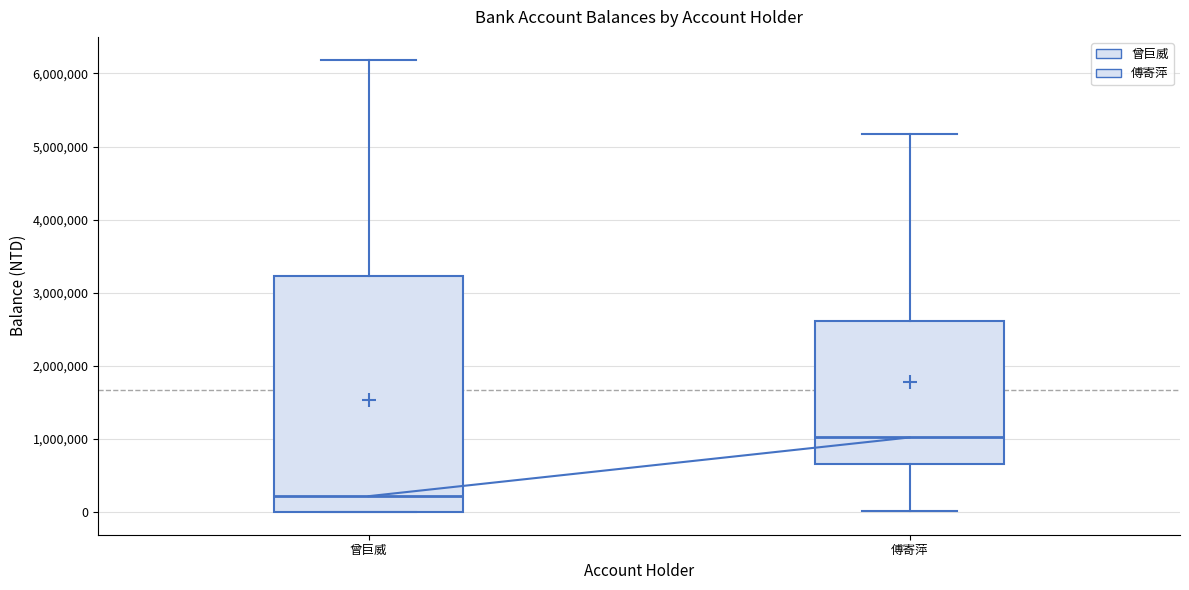

Reading left to right, transcribe this box plot: for each box, give where its median line is, the range the box spans, and where its two whiskers end, as read against the y-axis. The values are not printed on the chart, so give them approximately, as read against the axis.

曾巨威: median 200000, box 0 to 3200000, whiskers 0 to 6200000
傅寄萍: median 1000000, box 700000 to 2600000, whiskers 0 to 5200000